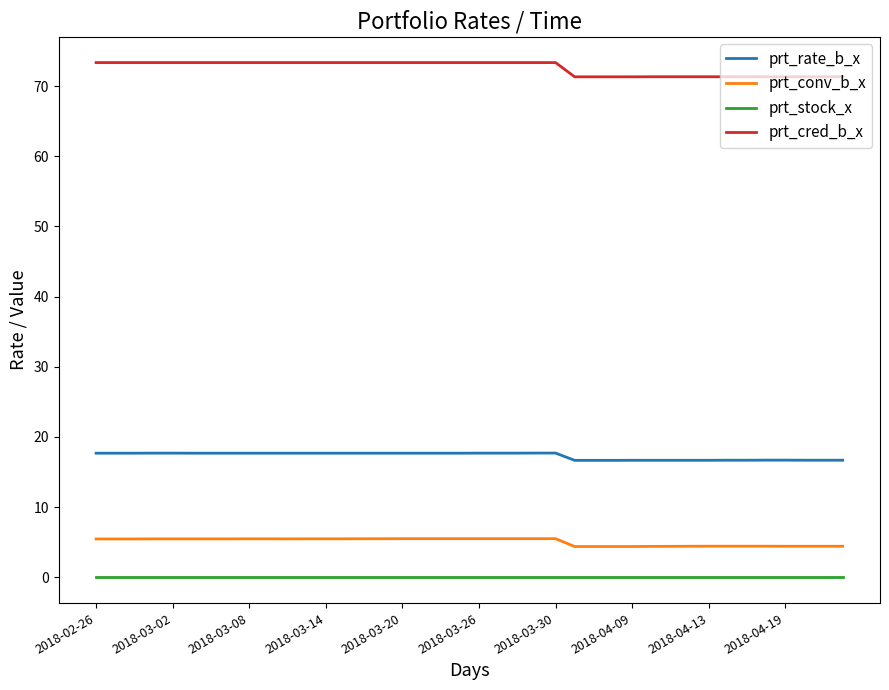

What is the maximum value for prt_conv_b_x?

5.5